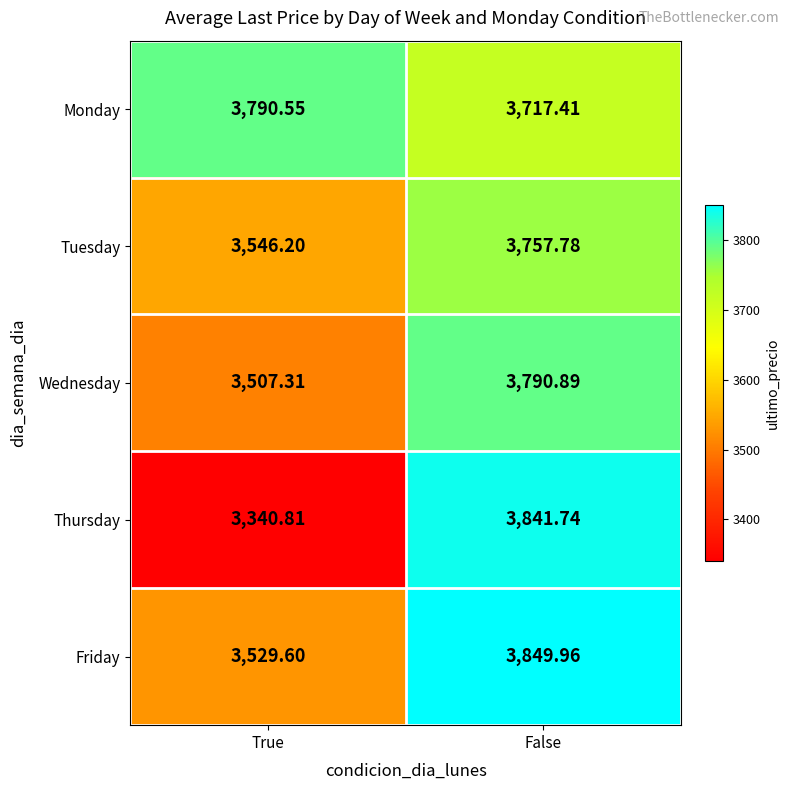

At which category is the sum across all series the highest?

False